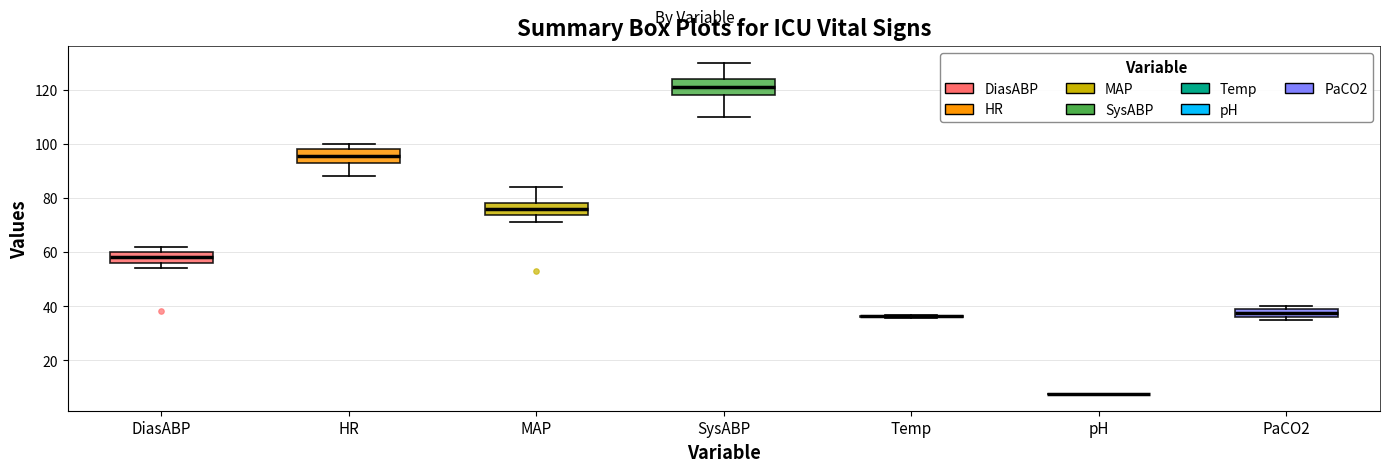

Reading left to right, read every box against the y-axis: the position of its median line, the range the box covers, and the ends of its whiskers. The values are not printed on the chart, so give them approximately, as read against the axis.

DiasABP: median 58, box 56 to 60, whiskers 54 to 62
HR: median 96, box 92 to 98, whiskers 88 to 100
MAP: median 76, box 74 to 78, whiskers 72 to 84
SysABP: median 122, box 118 to 124, whiskers 110 to 130
Temp: box collapsed to a line at 36, whiskers 36 to 36
pH: box collapsed to a line at 8, whiskers 8 to 8
PaCO2: median 38, box 36 to 40, whiskers 36 (just below the box's lower edge) to 40 (just above the box's upper edge)